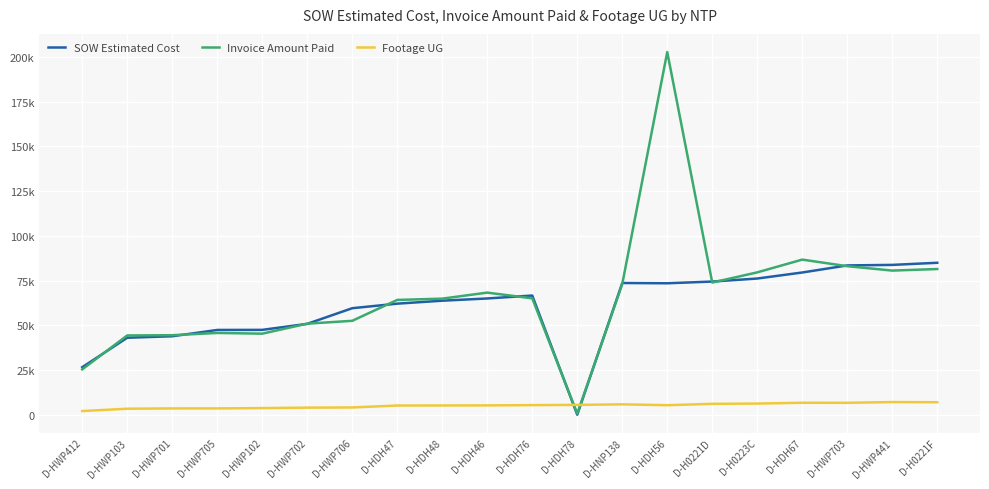

The value of SOW Estimated Cost at D-HDH56 is 73491.5. True or false?

True